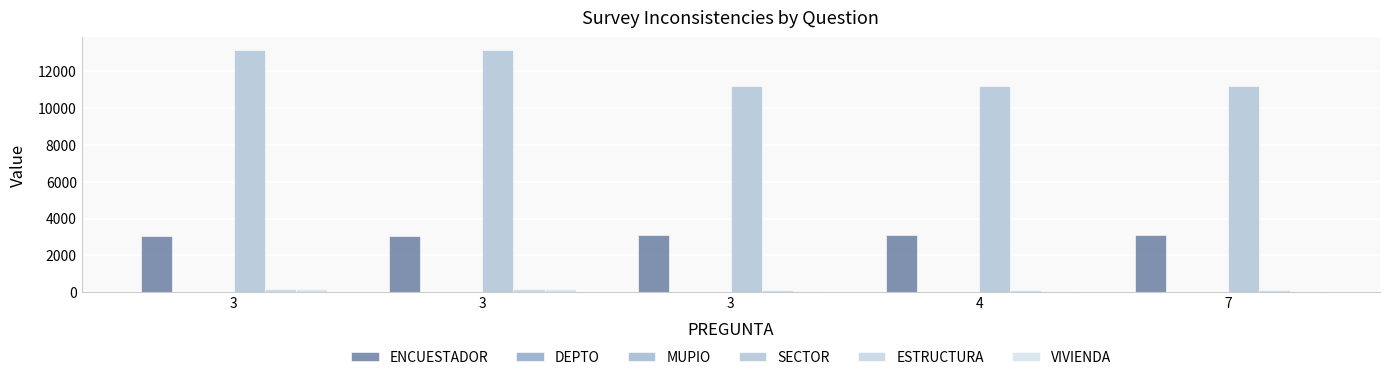

Which series changed the most between 3 and 4?

SECTOR